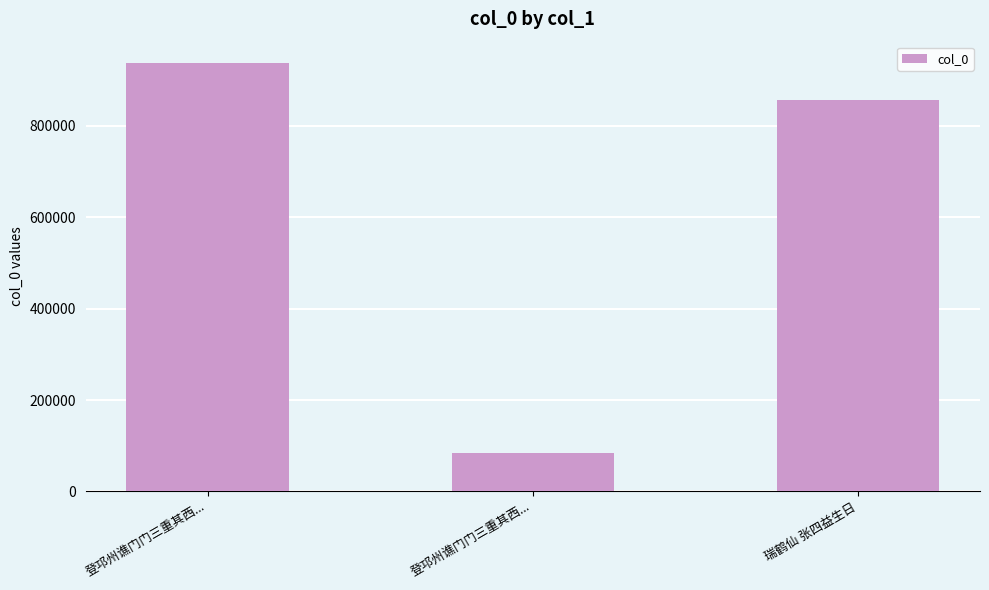

What is the difference between the values at 登邛州谯门门三重其西... and 登邛州谯门门三重其西...?

852629